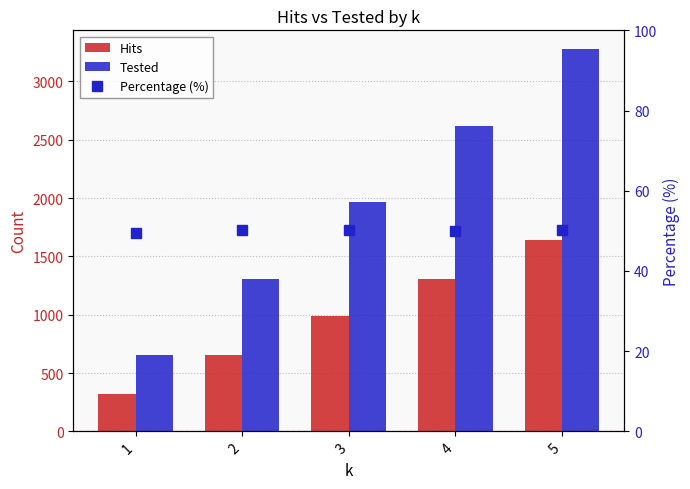

List the series in order of their peak value, lowest first.

Percentage (%), Hits, Tested